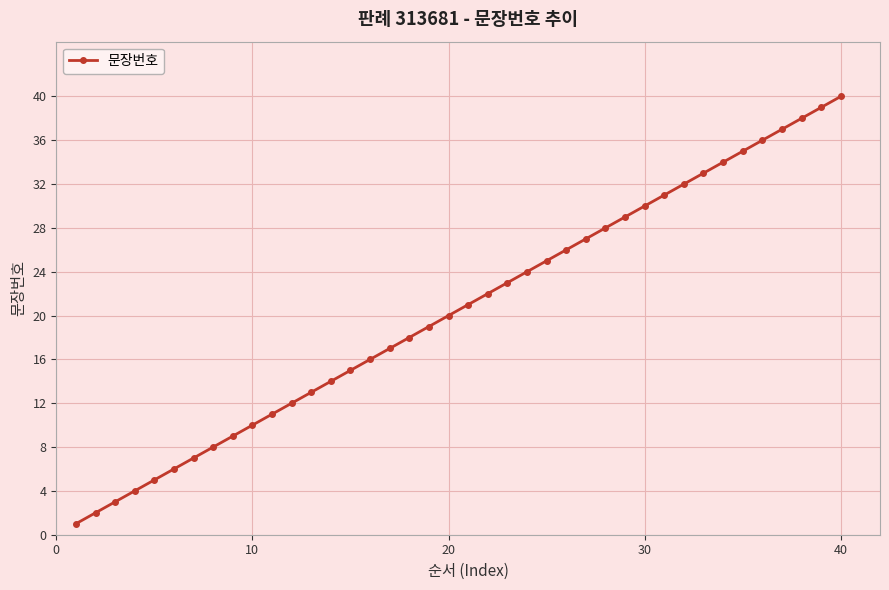

What is the sum of all values?

820